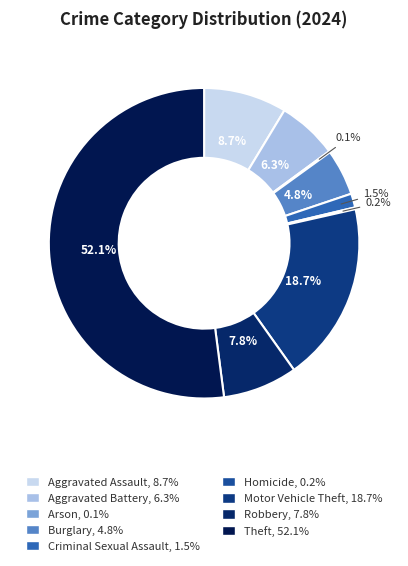

Is there a majority slice in this chart?

Yes